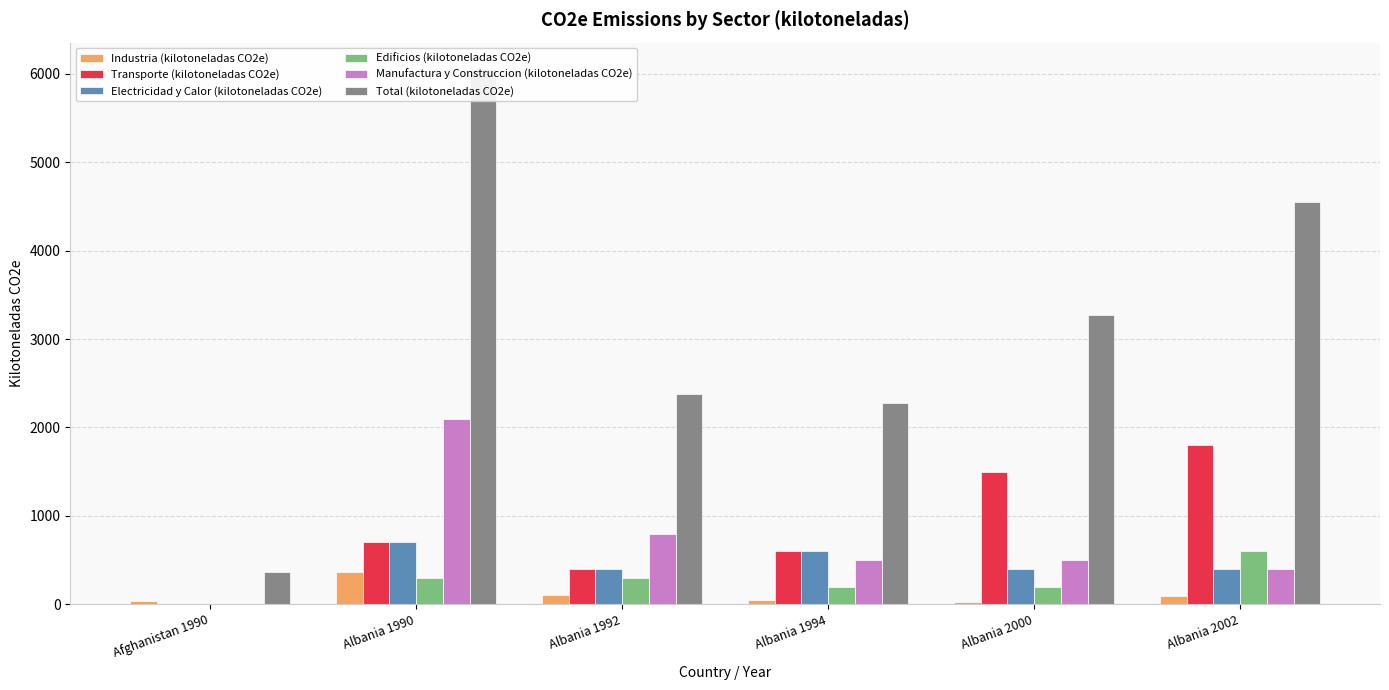

Rank the categories by Industria (kilotoneladas CO2e) value from highest to lowest.

Albania 1990, Albania 1992, Albania 2002, Albania 1994, Afghanistan 1990, Albania 2000